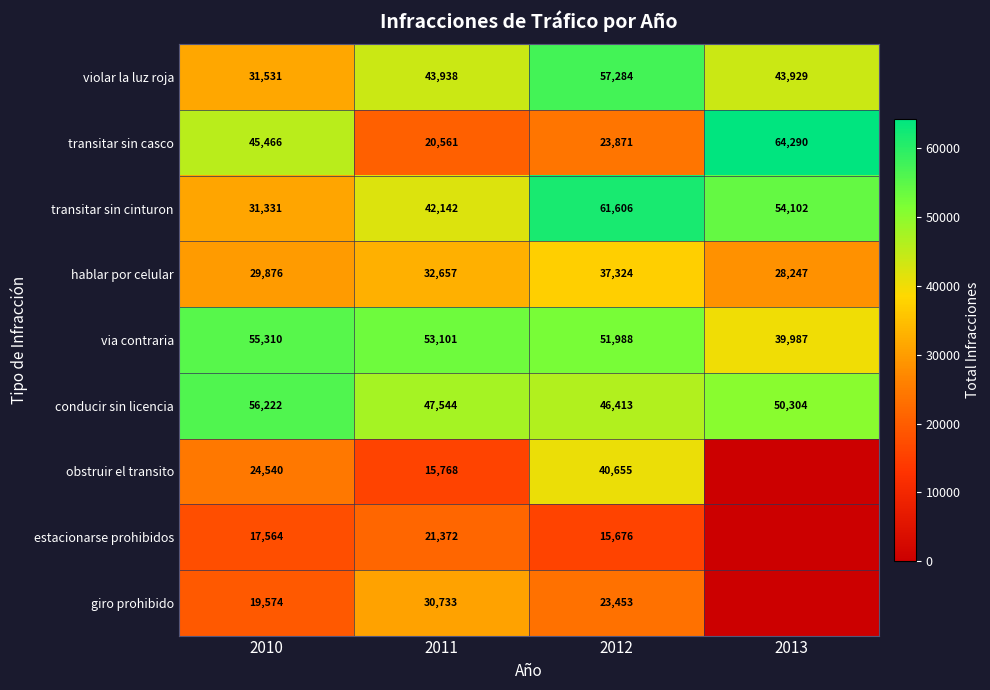

What is the difference between the maximum and minimum values in the via contraria series?

15323